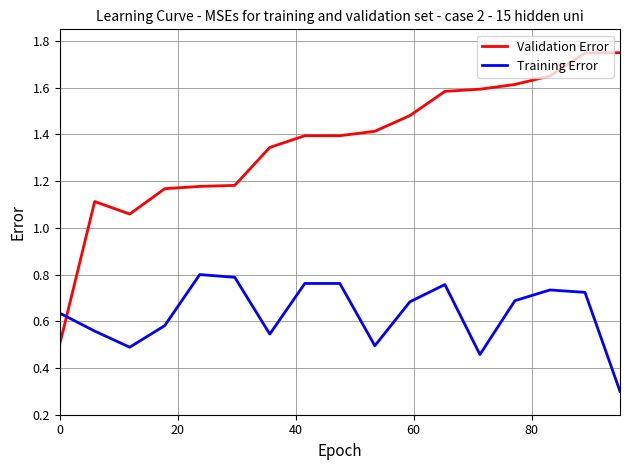

After their last crossing, which series has the higher values: Validation Error or Training Error?

Validation Error